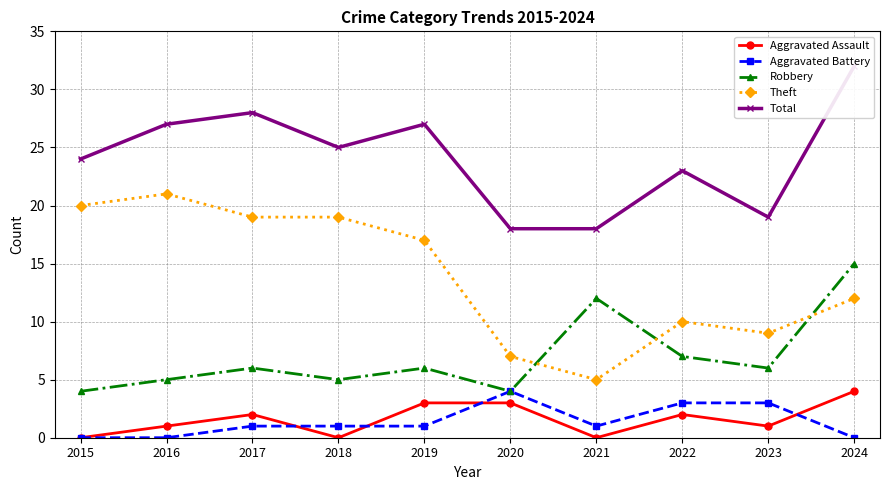

How many values in the Robbery series are below 6?

4